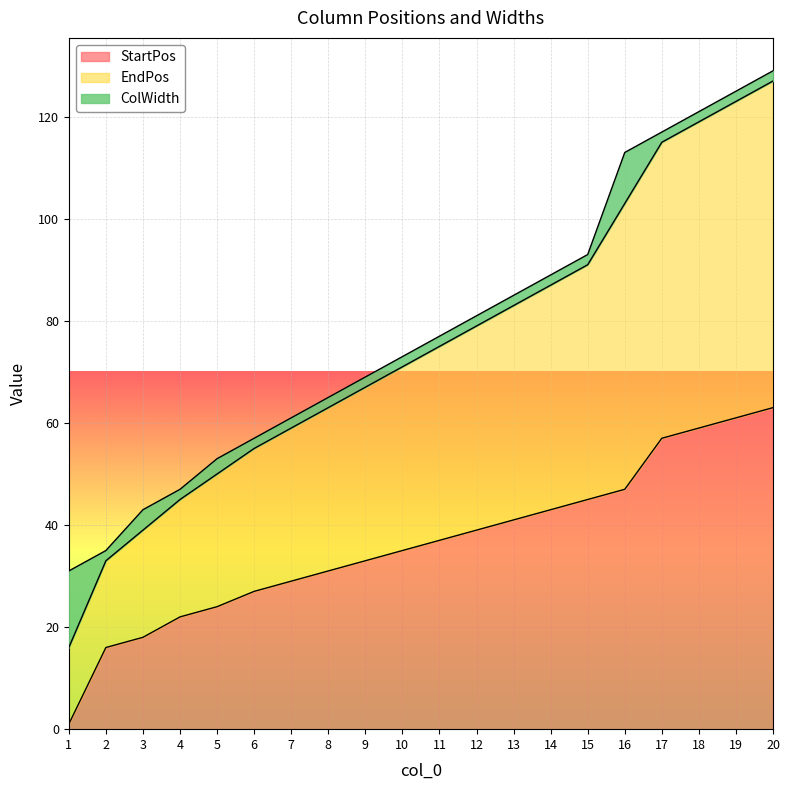

The StartPos series shows 61 at 19. True or false?

True